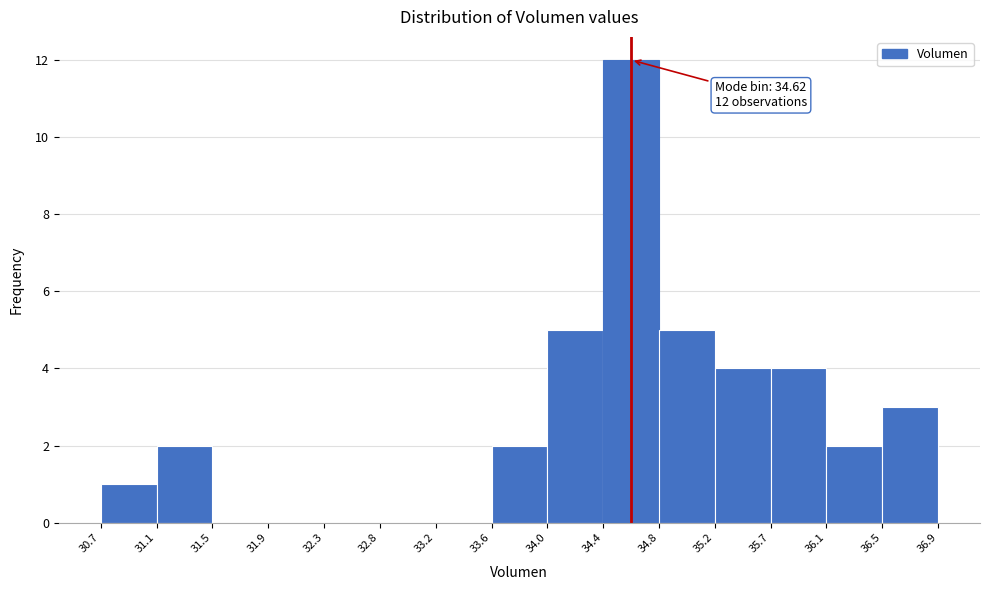

Over which range of the x-axis is the bar tallest?

34.4 to 34.8